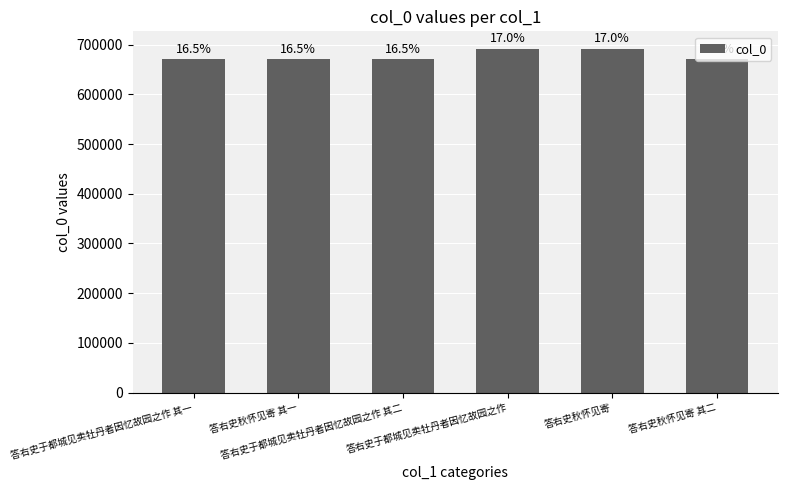

What is the change in value from 答右史秋怀见寄 其一 to 答右史于都城见卖牡丹者因忆故园之作?

+21038